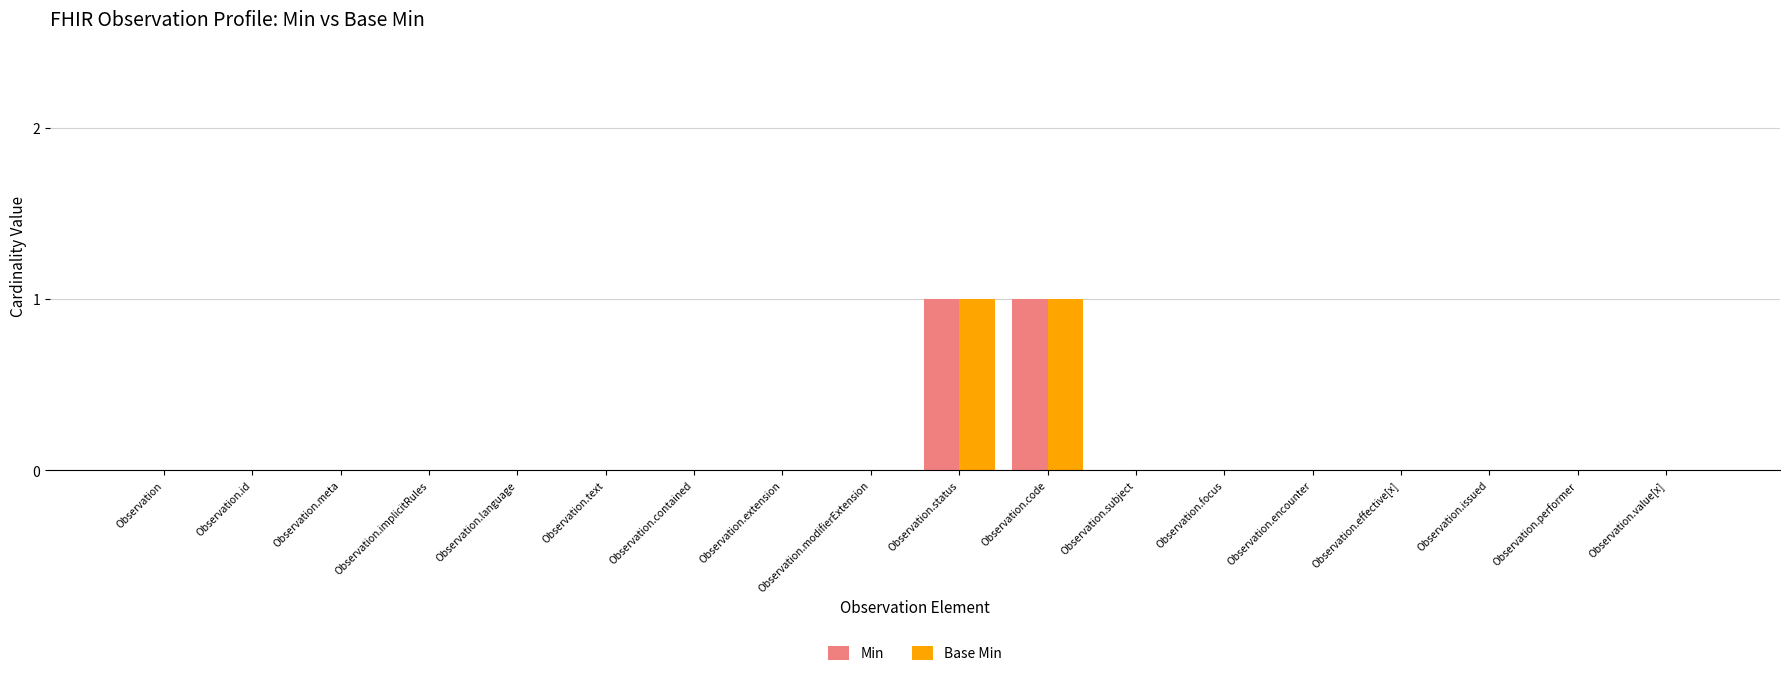

Is it true that Min equals 0 at Observation.subject?

True